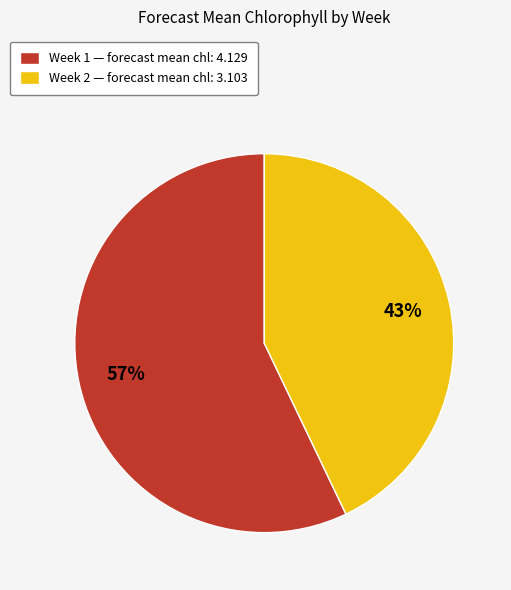

The Week 1 slice represents 63% of the pie. True or false?

False